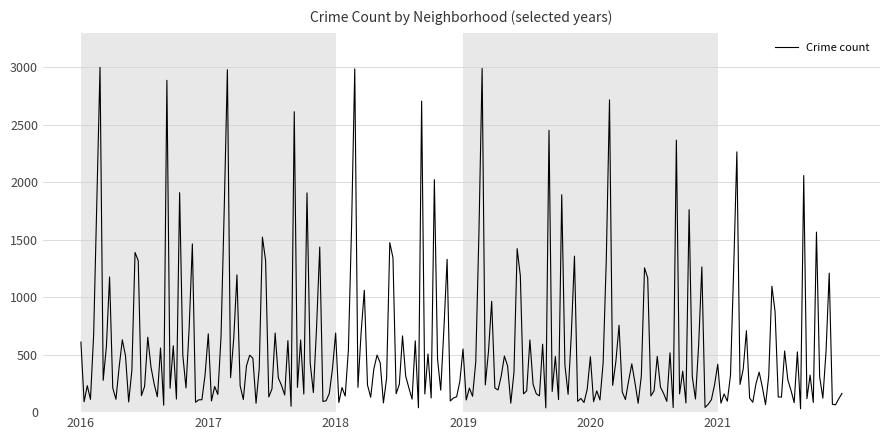

What is the maximum value shown in the chart?

2999